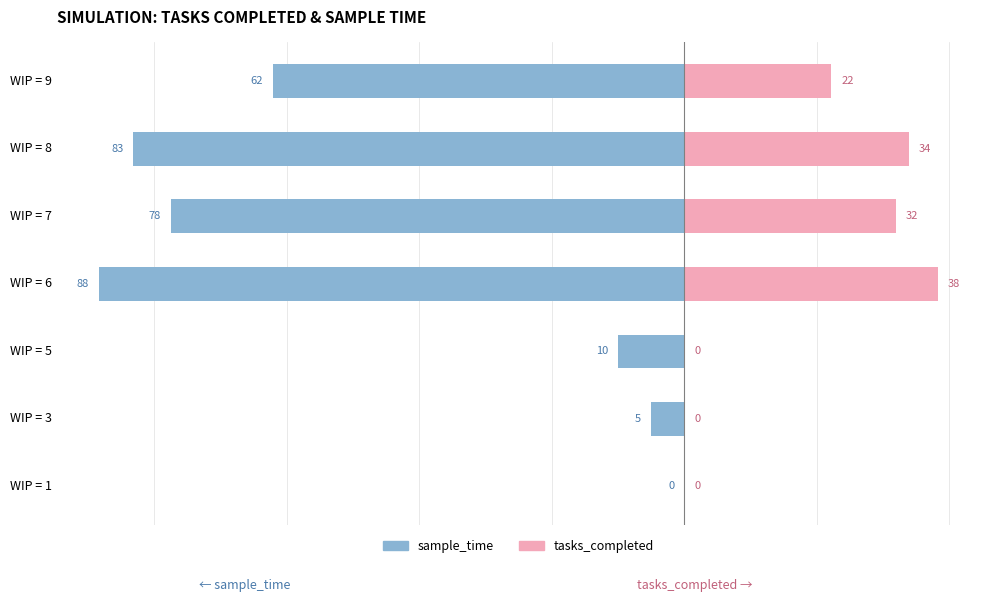

Which has a higher value, 6 or 5?

6